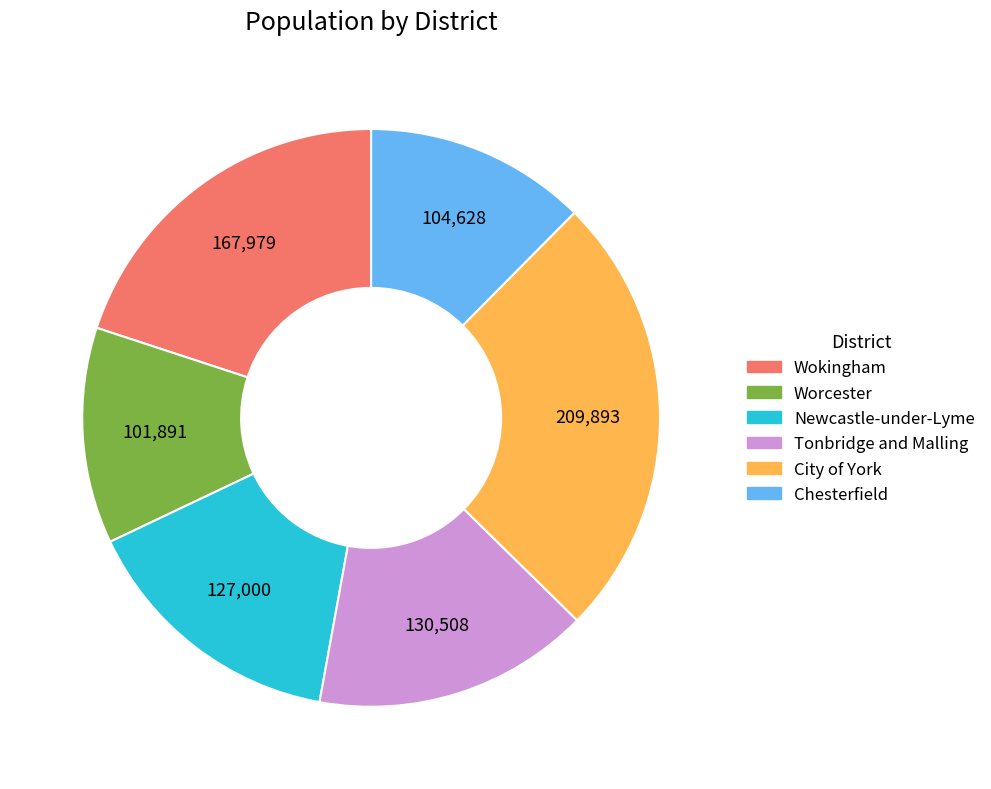

True or false: Newcastle-under-Lyme accounts for 15% of the total.

True